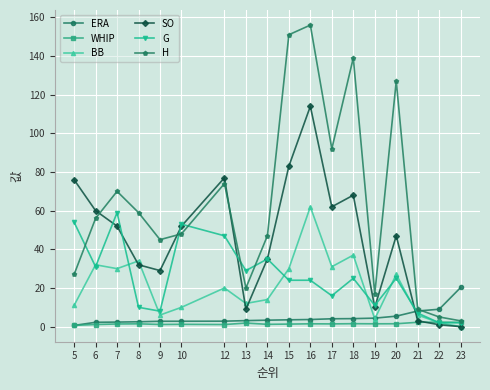

After their last crossing, which series has the higher values: ERA or SO?

ERA